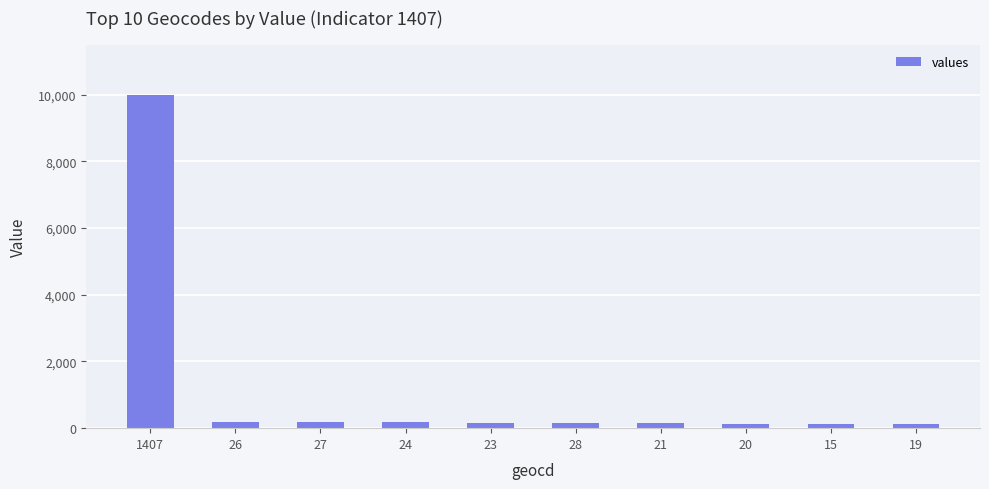

The value at 1407 is 17876. True or false?

False